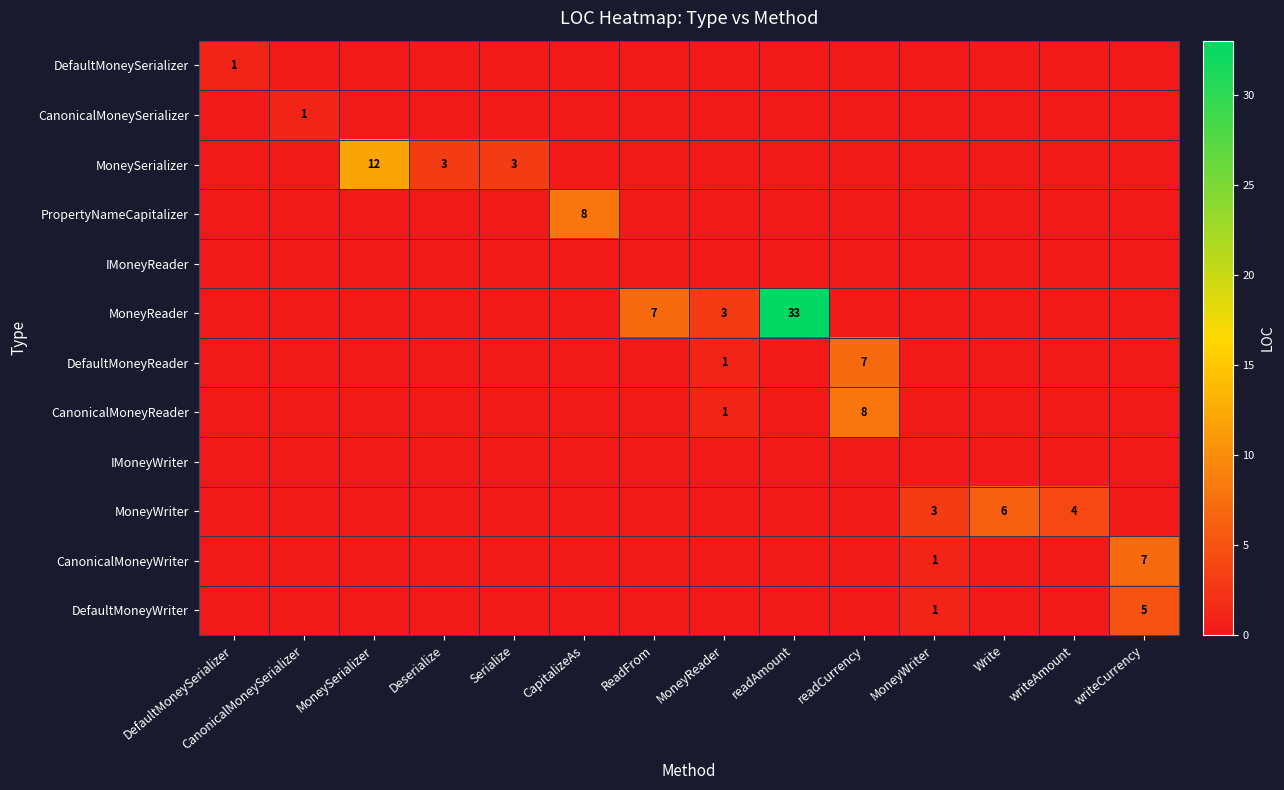

The DefaultMoneyWriter series shows 5 at writeCurrency. True or false?

True